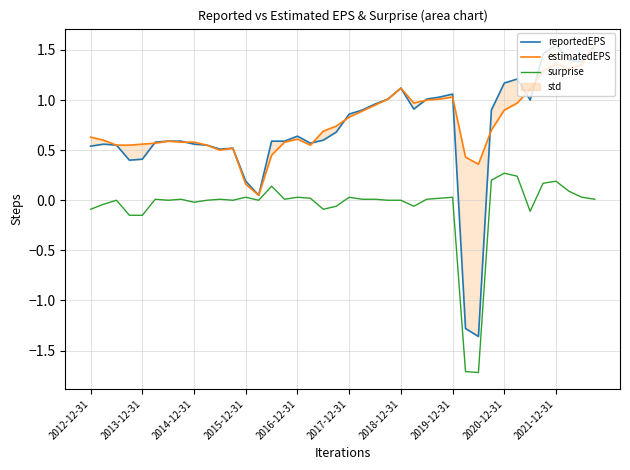

Reading left to right, list all the values displayed in this chart.

reportedEPS: 0.5	0.6	0.6	0.4	0.4	0.6	0.6	0.6	0.6	0.6	0.5	0.5	0.2	0.1	0.6	0.6	0.6	0.6	0.6	0.7	0.9	0.9	1.0	1.0	1.1	0.9	1.0	1.0	1.1	-1.3	-1.4	0.9	1.2	1.2	1.0	1.5	1.6	1.4	1.4	1.6
estimatedEPS: 0.6	0.6	0.6	0.6	0.6	0.6	0.6	0.6	0.6	0.6	0.5	0.5	0.2	0.1	0.5	0.6	0.6	0.6	0.7	0.7	0.8	0.9	0.9	1.0	1.1	1.0	1.0	1.0	1.0	0.4	0.4	0.7	0.9	1.0	1.1	1.3	1.4	1.3	1.4	1.5
surprise: -0.1	-0.0	0.0	-0.1	-0.1	0.0	0.0	0.0	-0.0	0.0	0.0	0.0	0.0	0.0	0.1	0.0	0.0	0.0	-0.1	-0.1	0.0	0.0	0.0	0.0	0.0	-0.1	0.0	0.0	0.0	-1.7	-1.7	0.2	0.3	0.2	-0.1	0.2	0.2	0.1	0.0	0.0